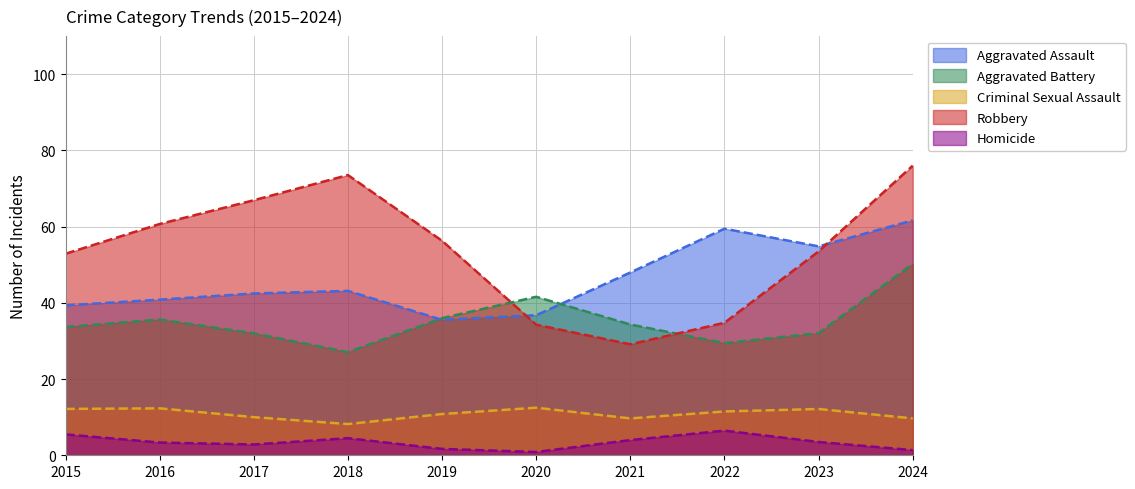

True or false: Robbery and Criminal Sexual Assault intersect in this chart.

False